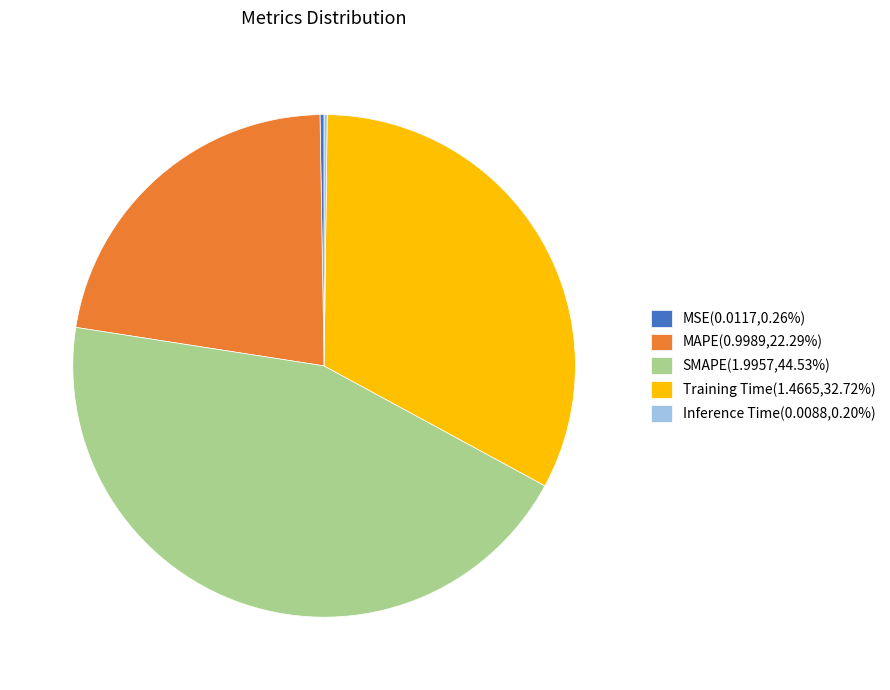

Is SMAPE(1.9957,44.53%) the majority of the pie?

No